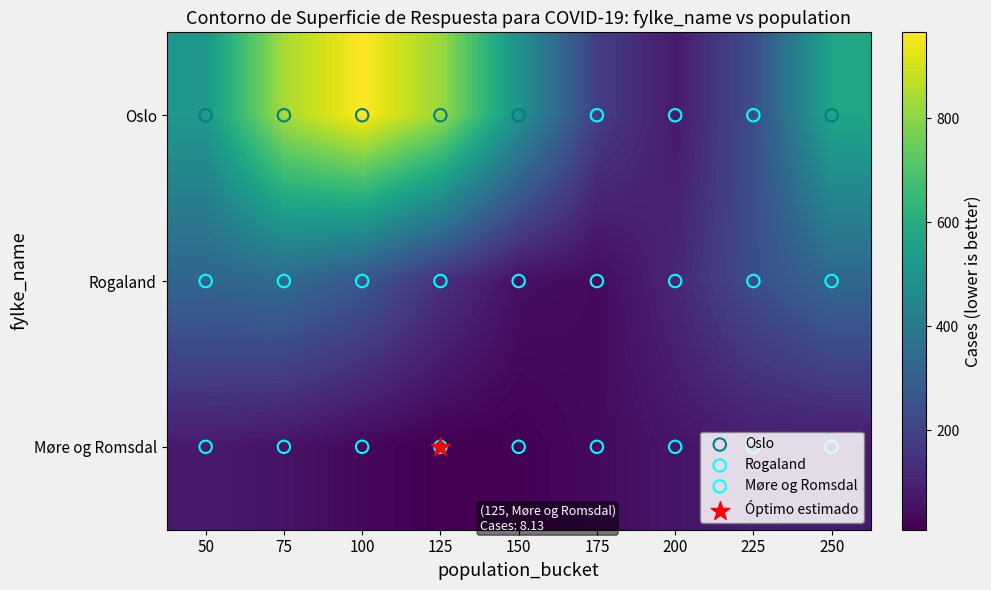

Reading left to right, list all the values displayed in this chart.

Oslo: 50=520.1	75=839.9	100=965.7	125=821.2	150=494.1	175=182.7	200=76.0	225=238.7	250=572.1
Rogaland: 50=319.3	75=340.3	100=267.5	125=144.9	150=46.9	175=33.0	200=111.6	225=235.0	250=328.4
Møre og Romsdal: 50=78.5	75=56.8	100=27.4	125=8.1	150=10.7	175=33.5	200=62.8	225=80.7	250=76.4